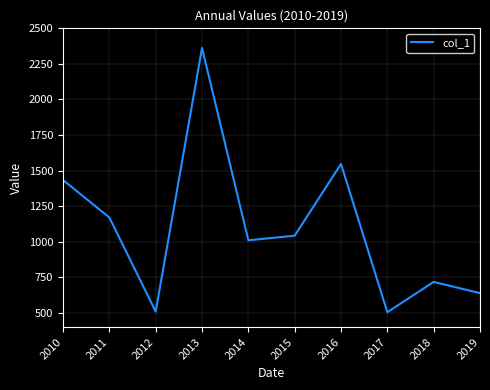

What is the difference between the maximum and minimum values?

1856.8